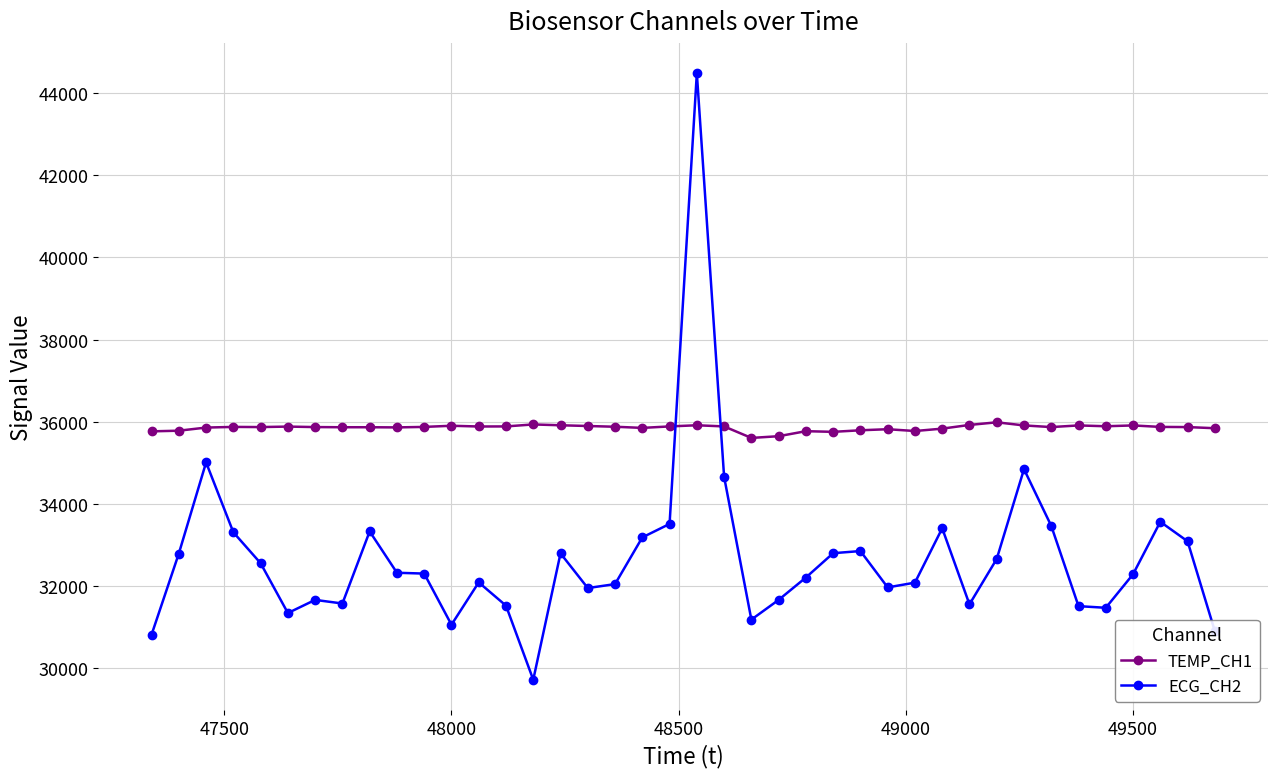

How many intersections are there between ECG_CH2 and TEMP_CH1?

2